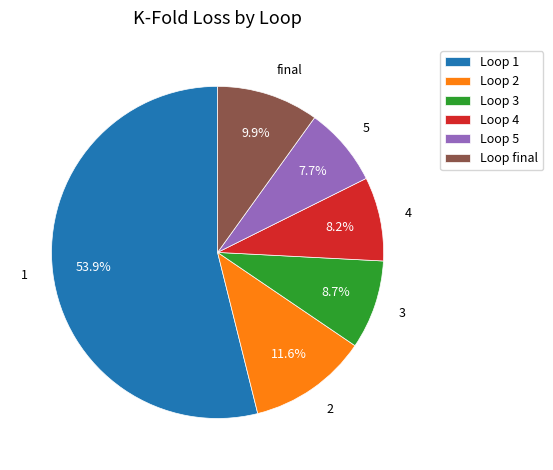

Does any single category account for the majority?

Yes